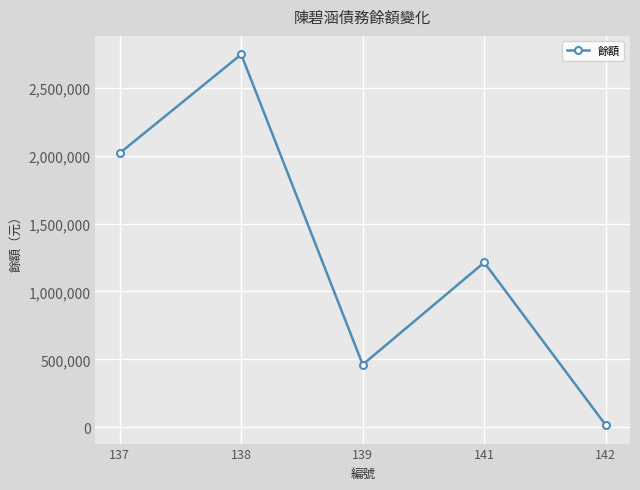

What is the ratio of the value at 137 to the value at 142?

130.9